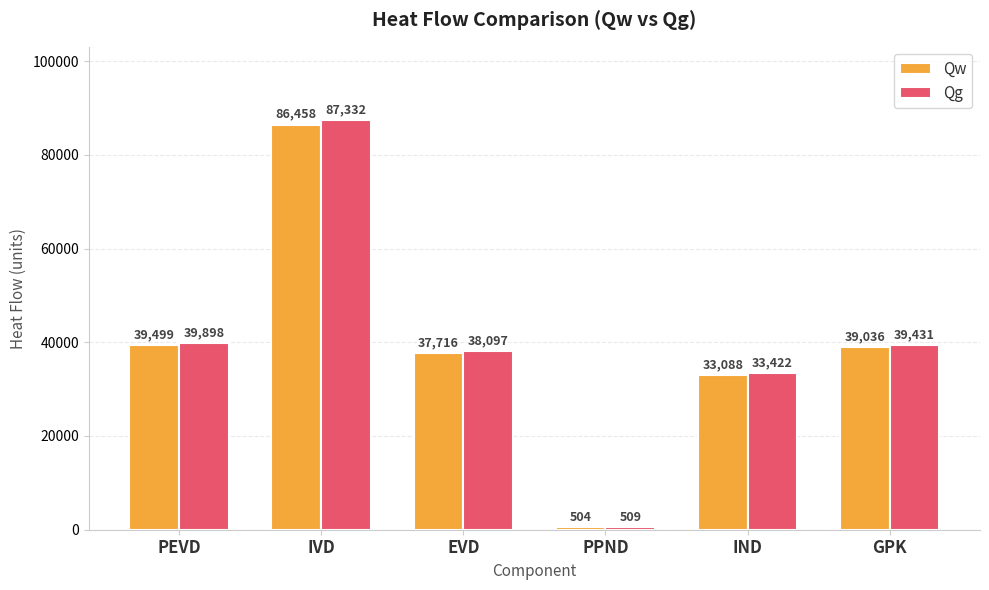

Which series changed the most between PPND and GPK?

Qg